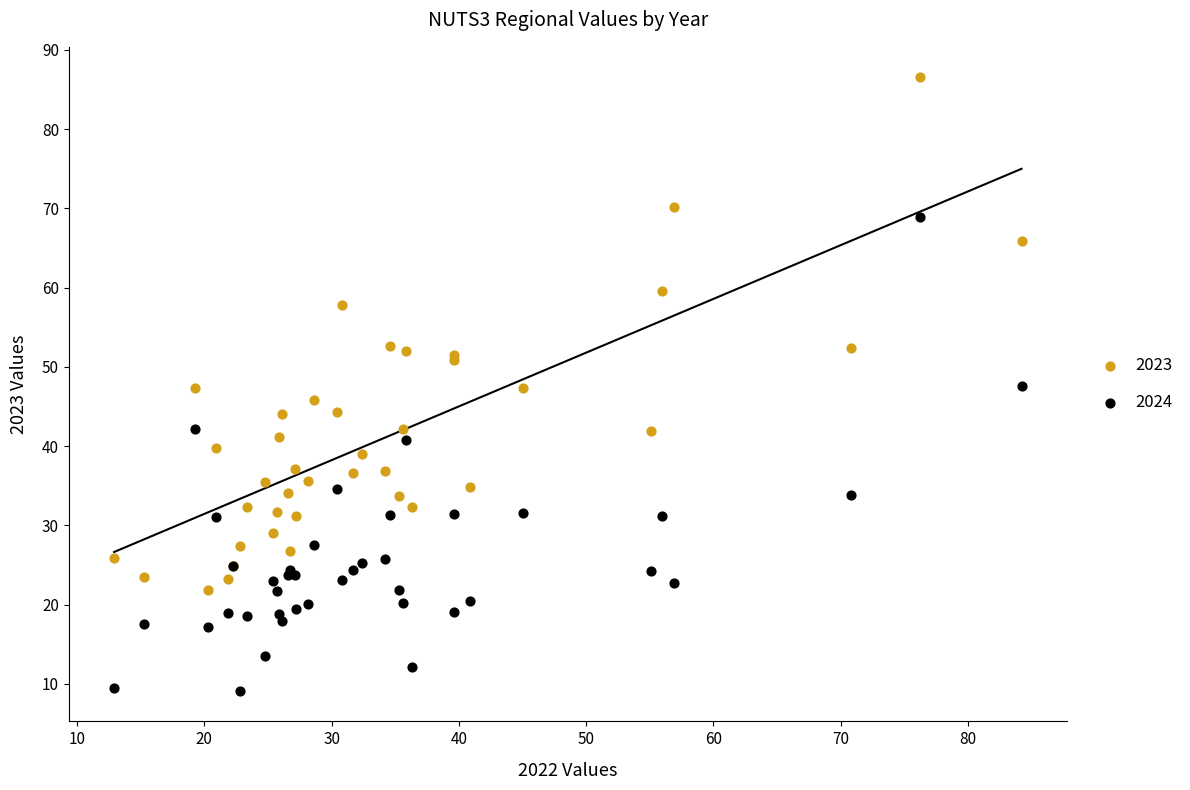

Which series has the largest Y range (max minus min)?

2023